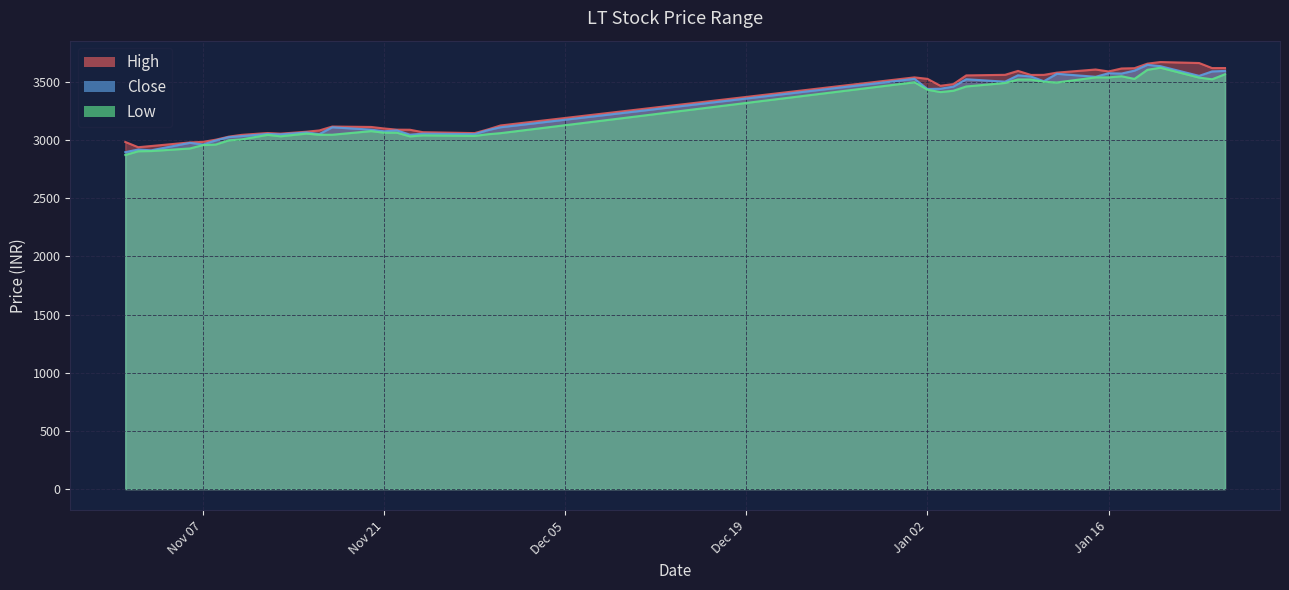

True or false: high has a value of 3089.9 at 2023-11-29.

True